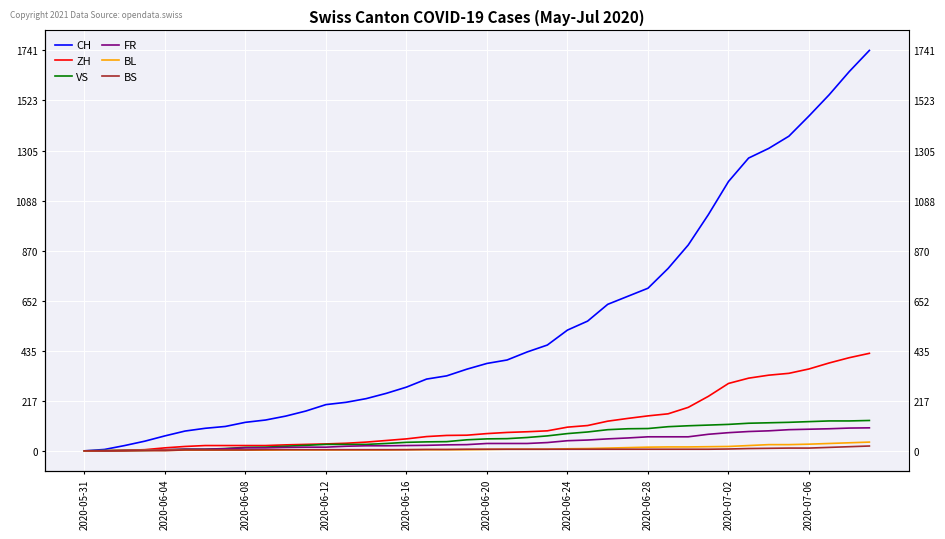

Which series has the largest total across all categories?

CH